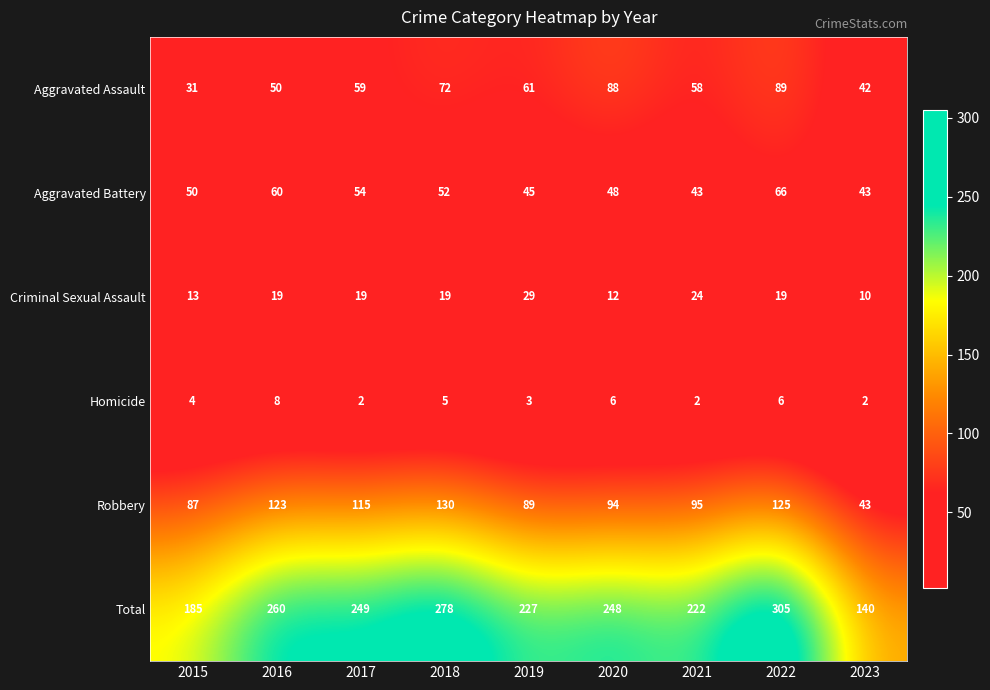

What is the maximum value for Aggravated Assault?

89